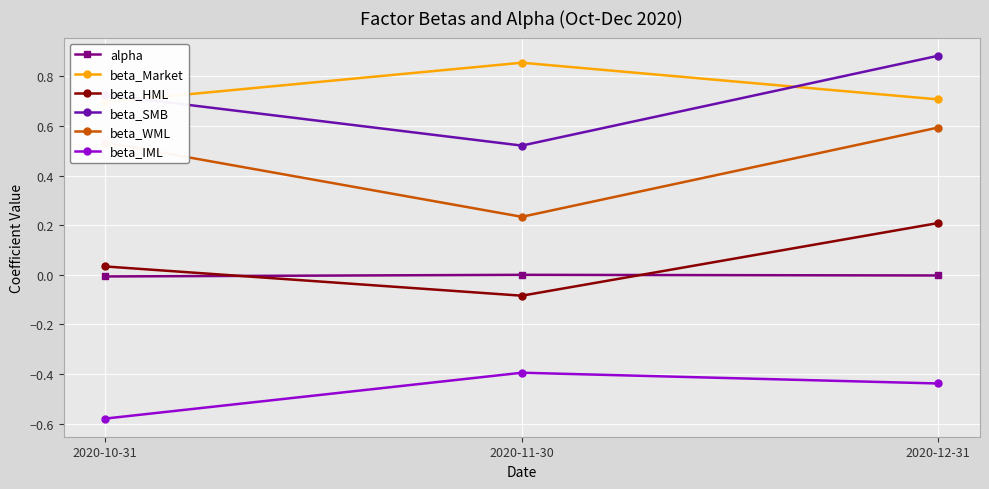

At which category is the sum across all series the highest?

2020-12-31